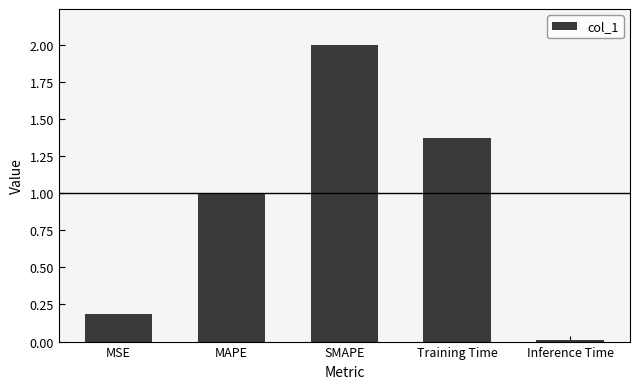

What is the change in value from MSE to SMAPE?

+1.8